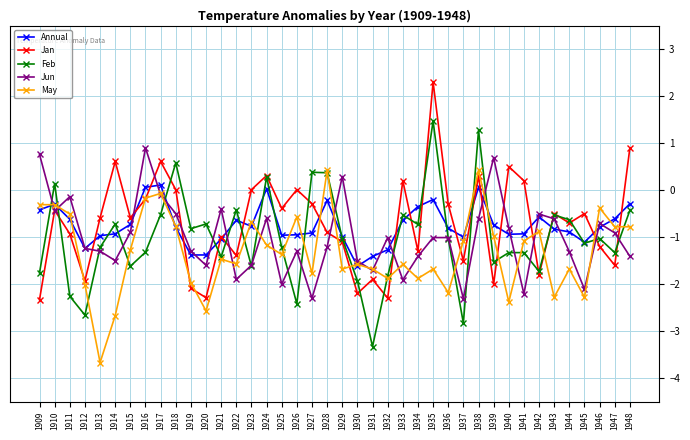

What are all the series names shown in the legend?

Annual, Jan, Feb, Jun, May